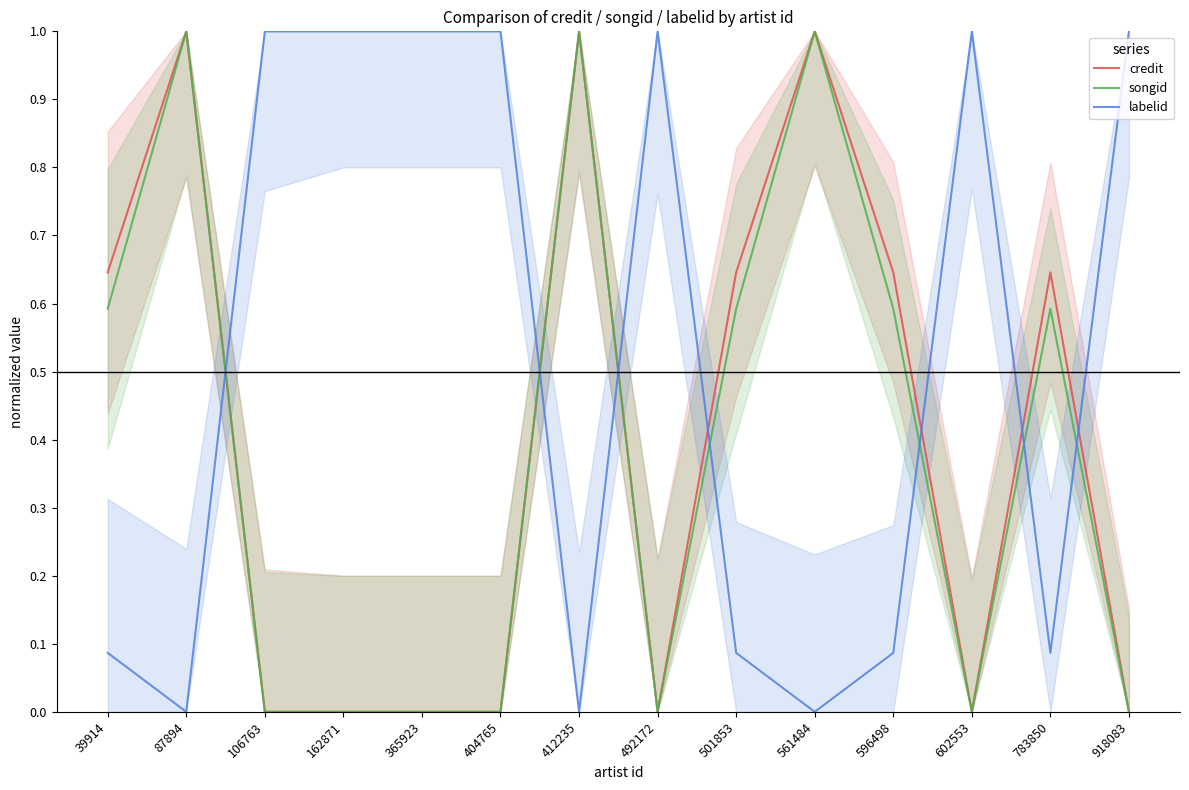

What is the average value of the labelid series?

0.5